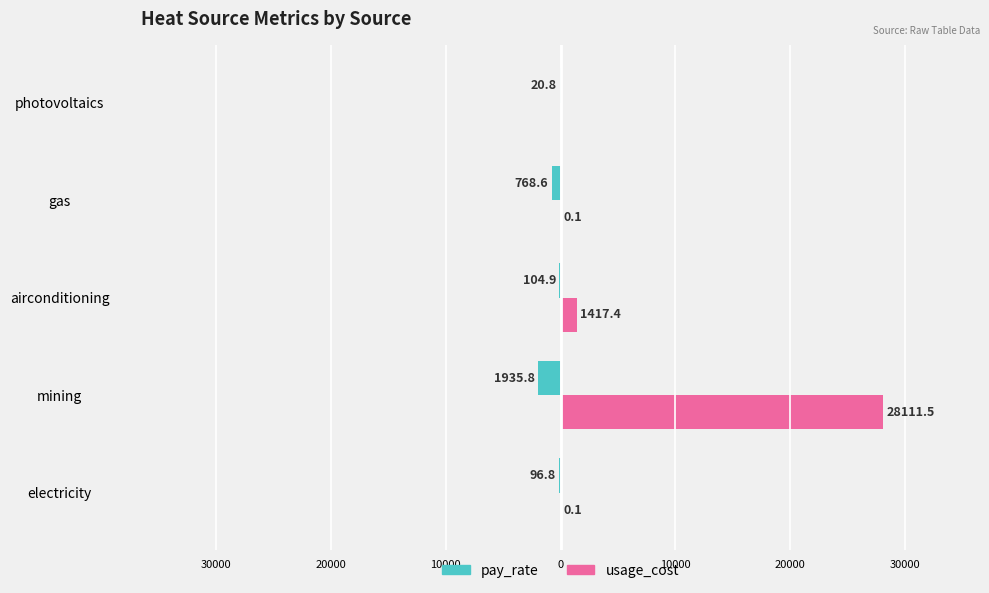

What is the average value of the pay_rate series?

-585.4